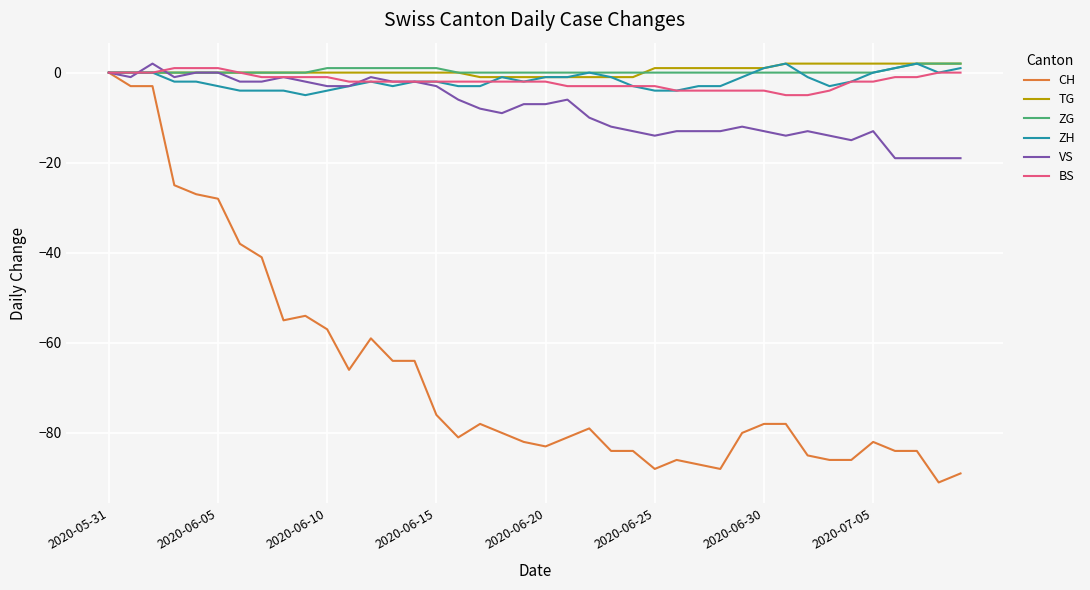

Which series has the widest spread of values?

CH